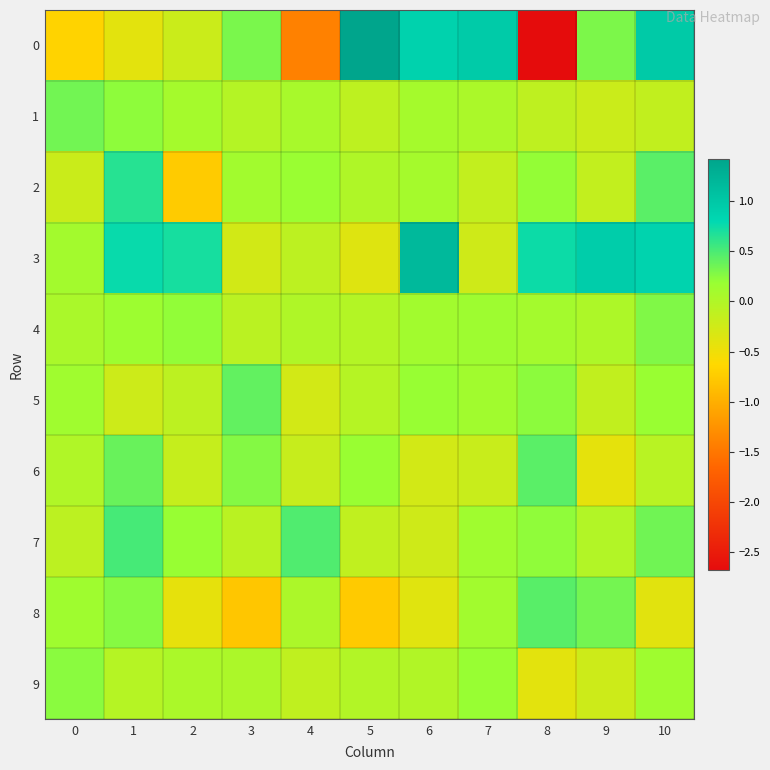

Reading right to left, transcribe all the data shown in this chart.

0: 10=1.0	9=0.3	8=-2.7	7=1.0	6=0.9	5=1.4	4=-1.4	3=0.3	2=-0.2	1=-0.4	0=-0.7
1: 10=-0.1	9=-0.2	8=-0.1	7=0.0	6=0.1	5=-0.1	4=0.1	3=-0.0	2=0.1	1=0.2	0=0.3
2: 10=0.4	9=-0.1	8=0.2	7=-0.1	6=0.1	5=0.0	4=0.2	3=0.1	2=-0.7	1=0.6	0=-0.2
3: 10=0.9	9=0.9	8=0.7	7=-0.2	6=1.2	5=-0.4	4=-0.1	3=-0.3	2=0.7	1=0.8	0=0.1
4: 10=0.3	9=0.0	8=0.1	7=0.1	6=0.1	5=-0.0	4=0.0	3=-0.1	2=0.2	1=0.1	0=0.0
5: 10=0.2	9=-0.1	8=0.2	7=0.1	6=0.2	5=-0.0	4=-0.3	3=0.4	2=-0.1	1=-0.2	0=0.1
6: 10=-0.1	9=-0.4	8=0.4	7=-0.2	6=-0.3	5=0.2	4=-0.2	3=0.3	2=-0.2	1=0.4	0=-0.0
7: 10=0.3	9=-0.0	8=0.2	7=0.1	6=-0.2	5=-0.1	4=0.5	3=-0.1	2=0.2	1=0.5	0=-0.1
8: 10=-0.4	9=0.3	8=0.4	7=0.1	6=-0.4	5=-0.8	4=0.0	3=-0.8	2=-0.4	1=0.3	0=0.1
9: 10=0.1	9=-0.2	8=-0.4	7=0.2	6=-0.0	5=-0.0	4=-0.1	3=0.0	2=0.0	1=-0.0	0=0.2